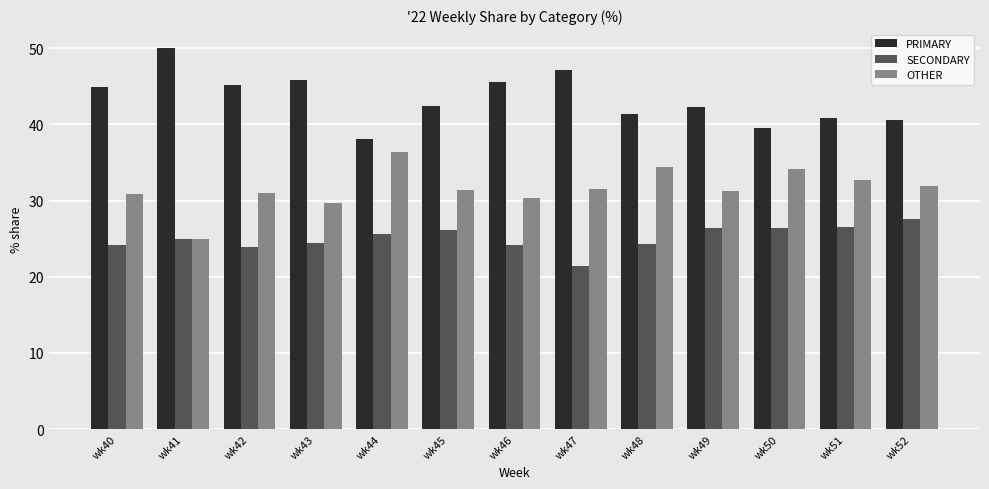

What value does the PRIMARY series have at wk40?

44.9